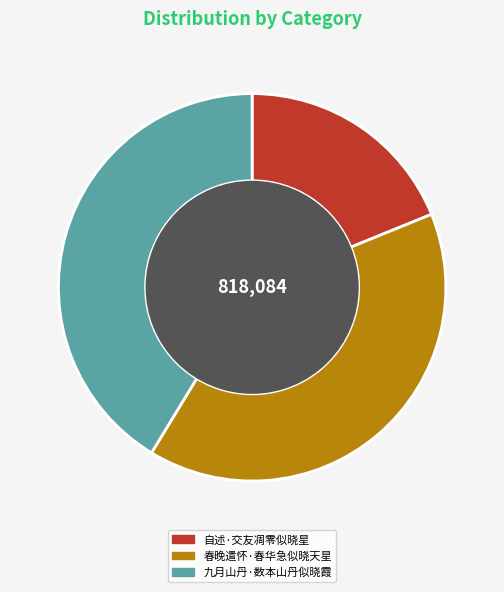

Between 自述·交友凋零似晓星 and 春晚遣怀·春华急似晓天星, which is larger?

春晚遣怀·春华急似晓天星